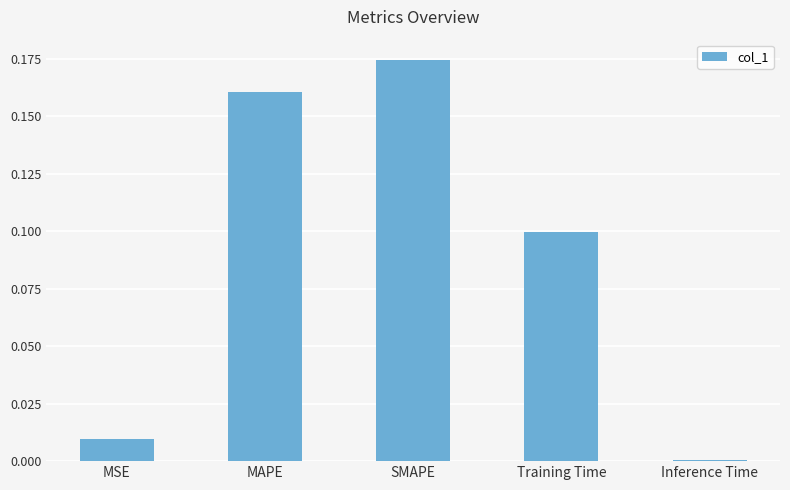

Which category has the lowest value across all series?

Inference Time